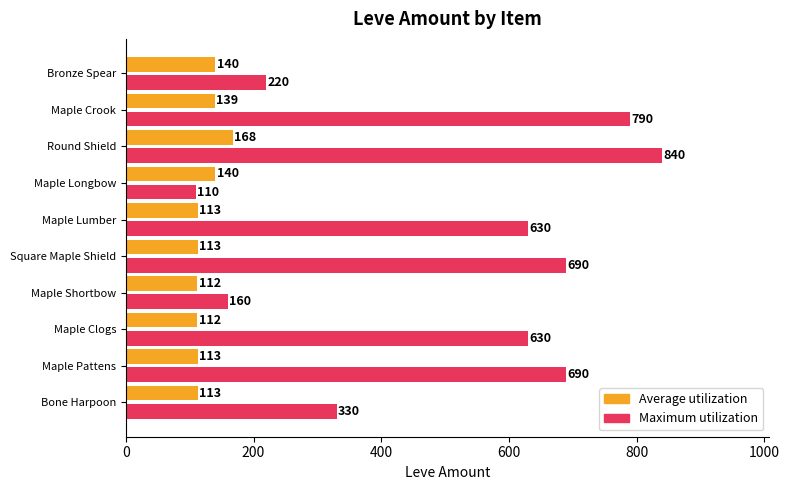

What is the total value across all series at Maple Pattens?

803